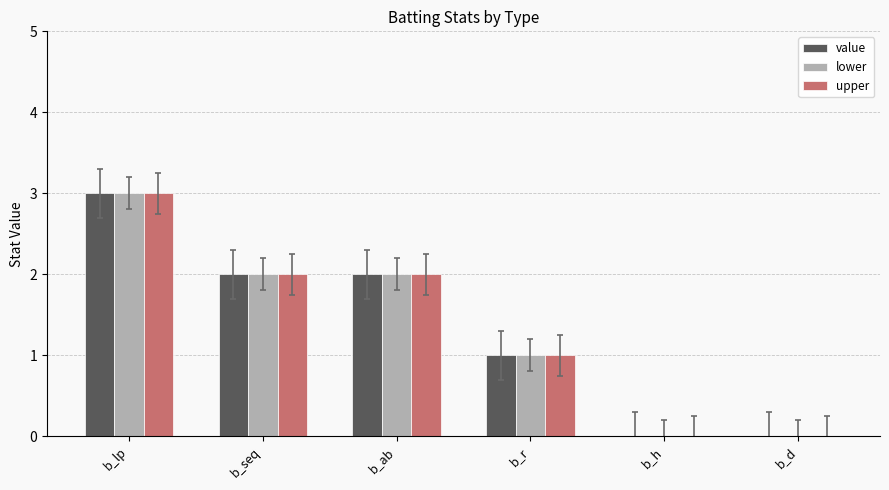

Which category has the highest value across all series?

b_lp